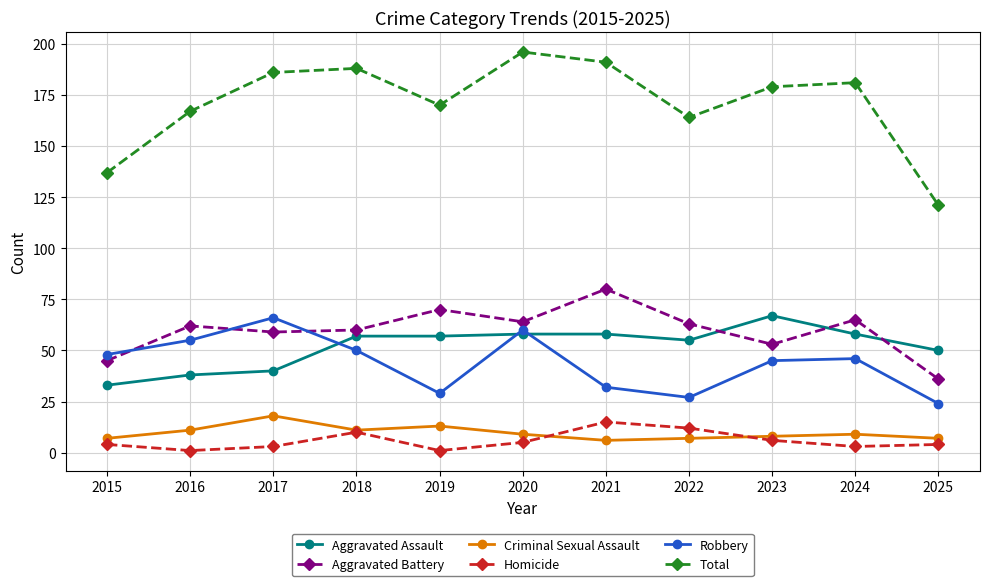

How many lines are shown in the chart?

6